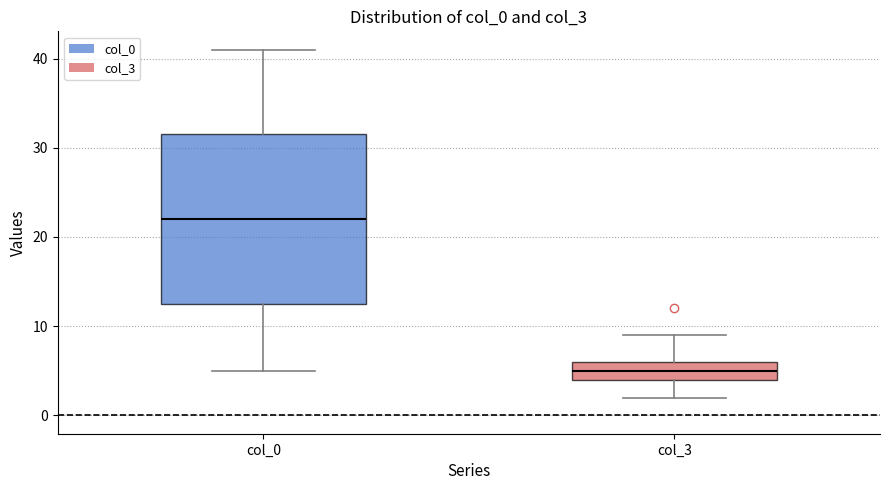

Which box has the lowest median line?

col_3